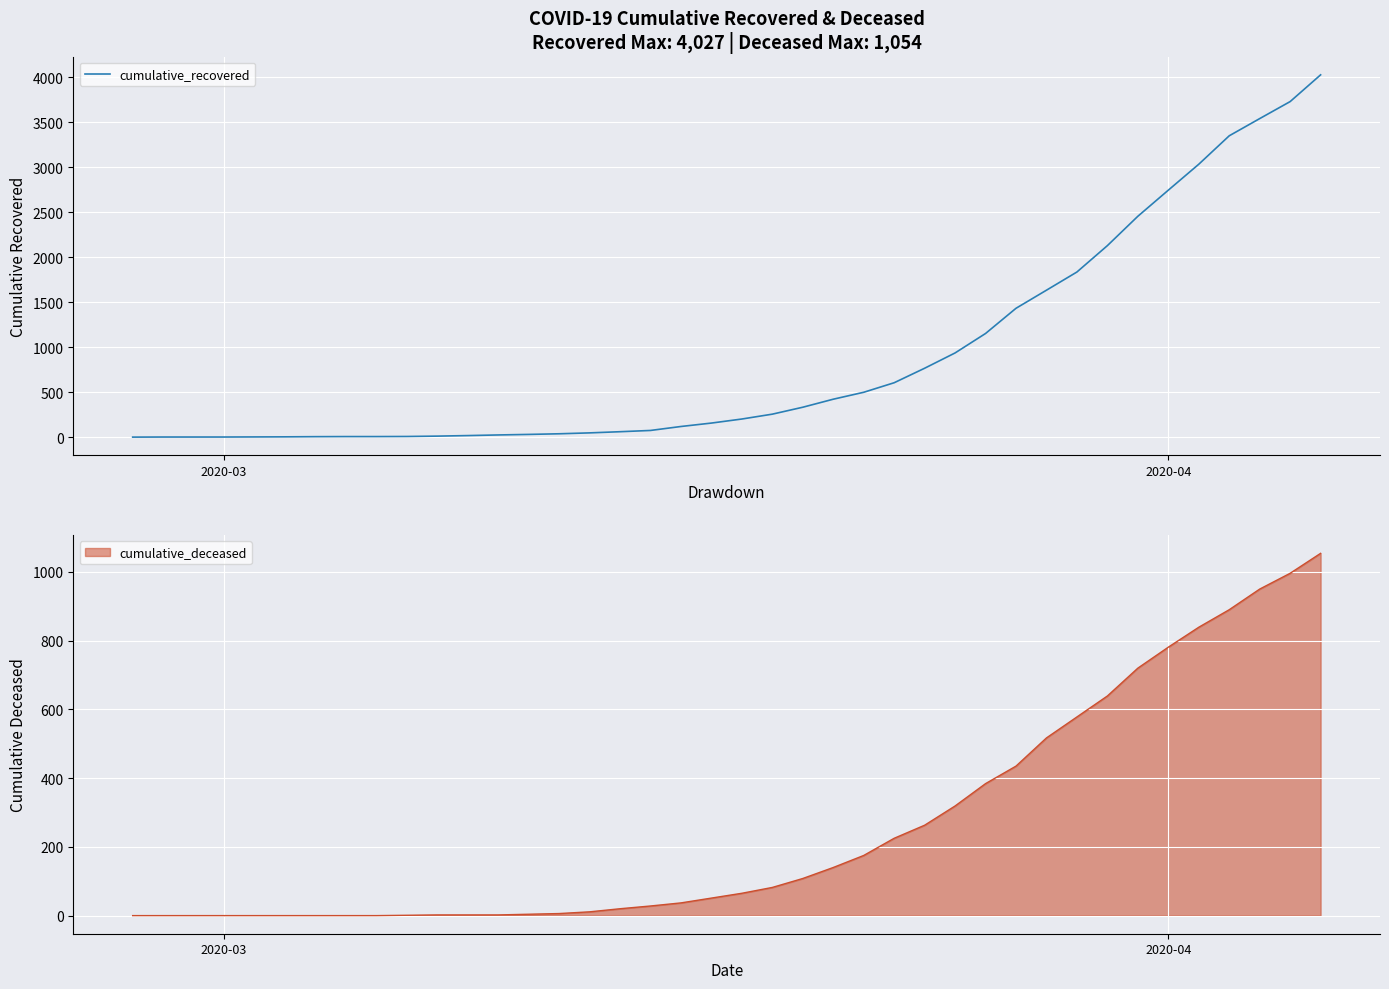

The value at 38 is 5947. True or false?

False